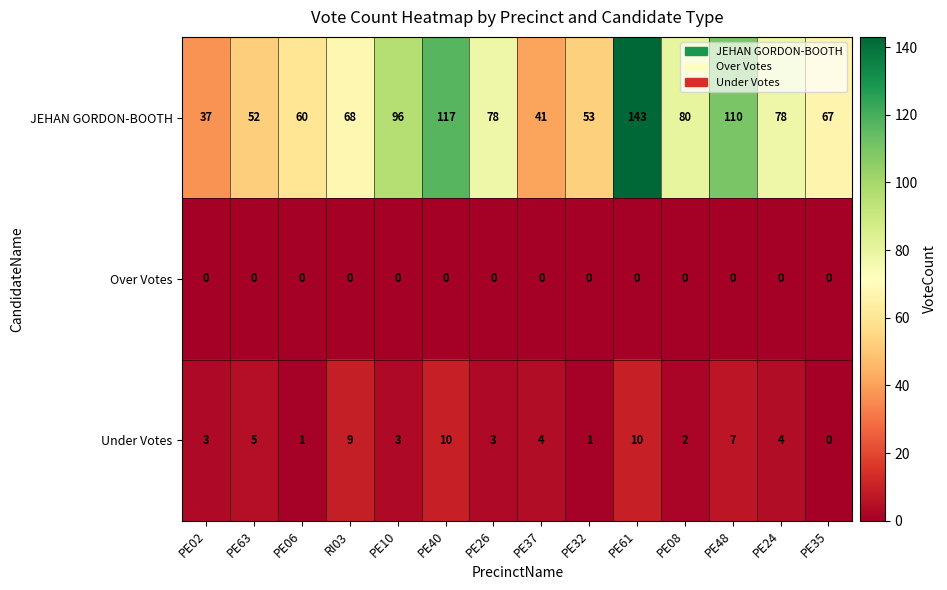

Which label corresponds to the largest value in the chart?

PE61